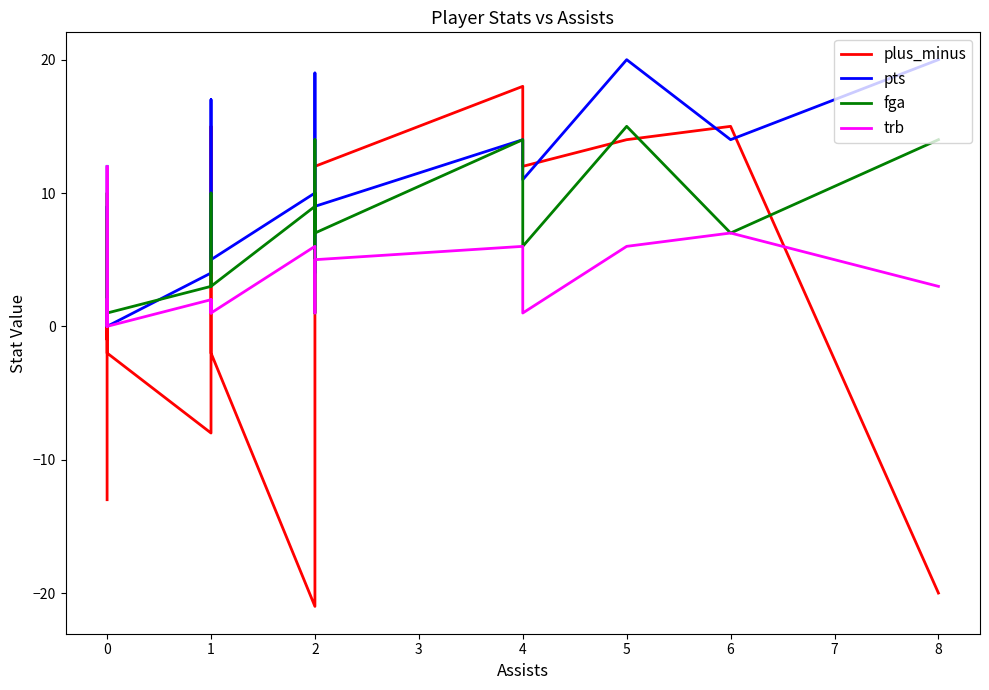

What are all the series names shown in the legend?

plus_minus, pts, fga, trb